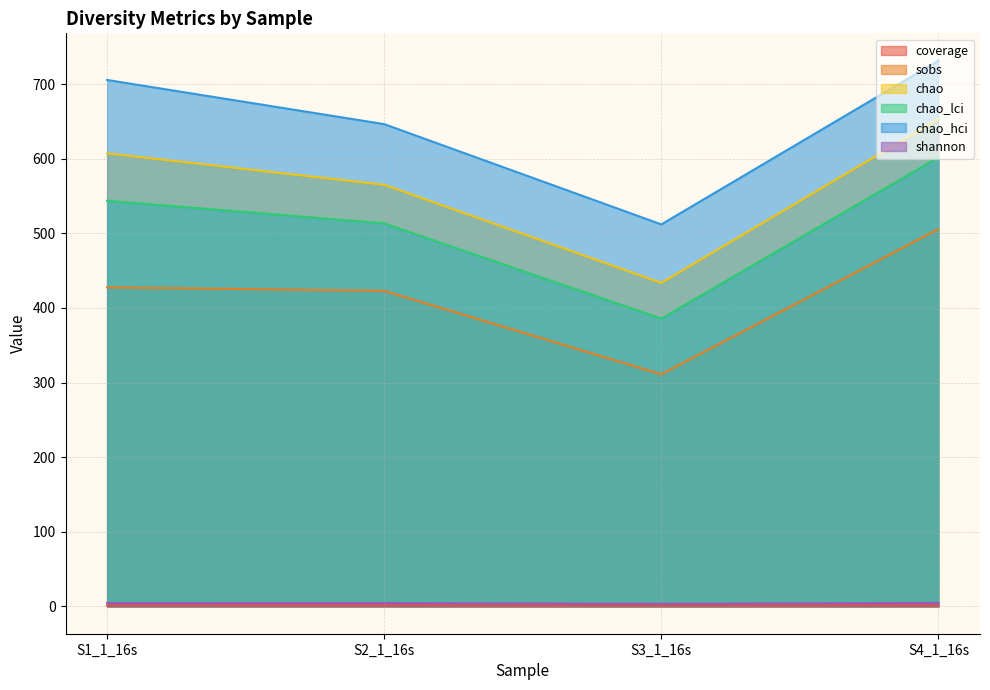

True or false: chao_hci and chao cross at least once.

False